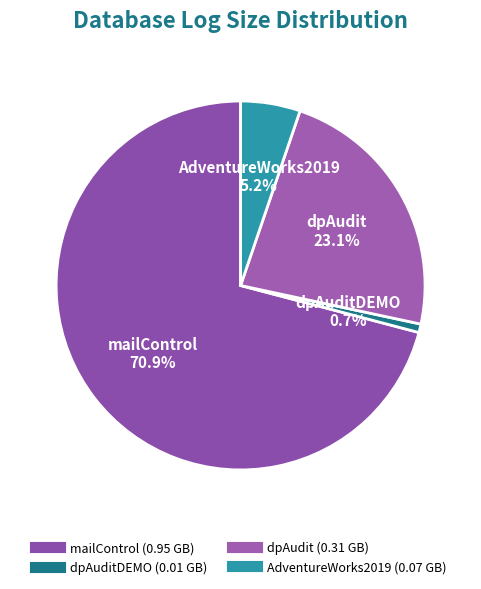

How many slices are in this pie chart?

4